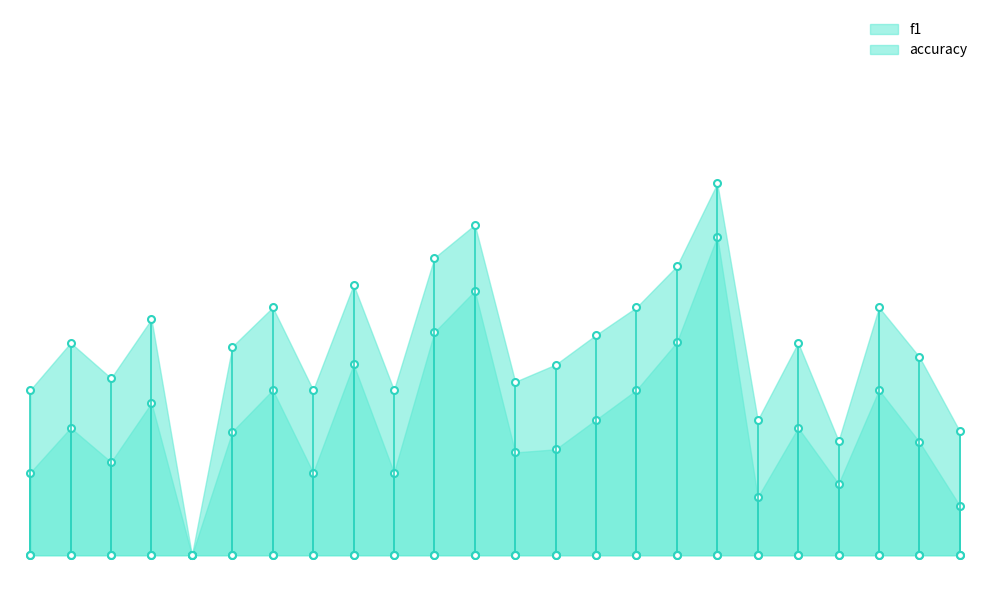

Count the accuracy values in the range 0 to 1.

24